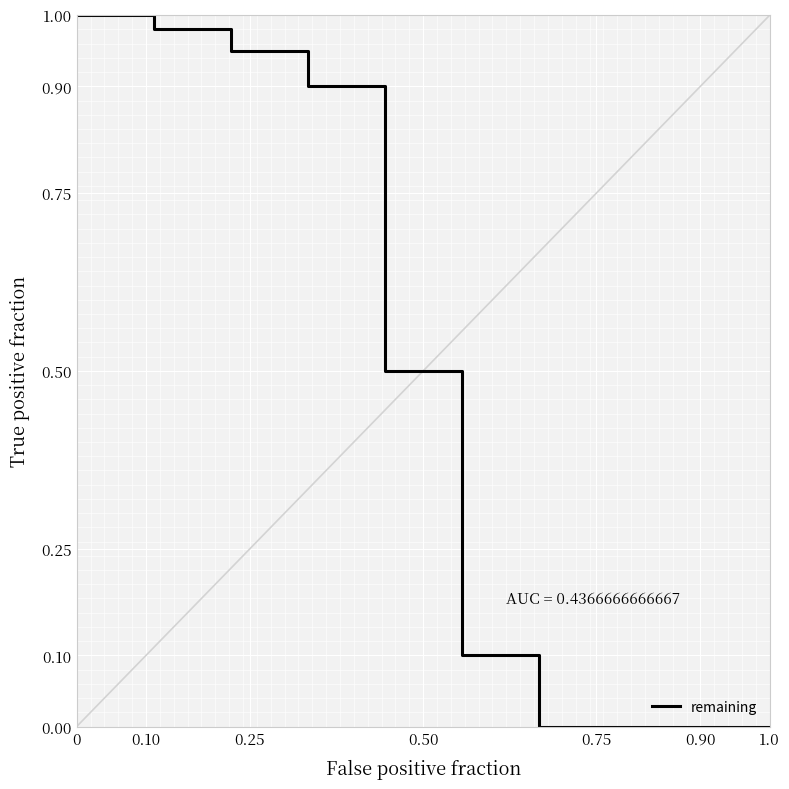

The value at 0 is 1.0. True or false?

True